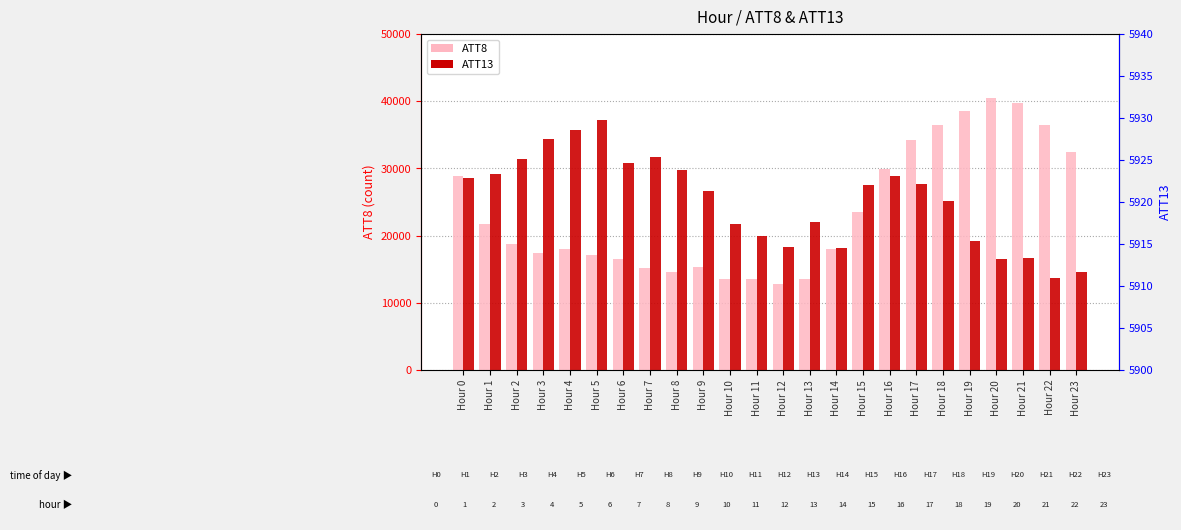

What is the difference between the maximum and second lowest values in the ATT13 series?

18.0